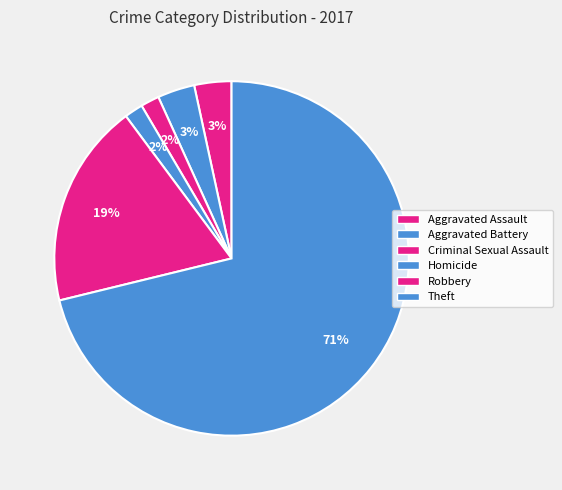

How many slices are in this pie chart?

6